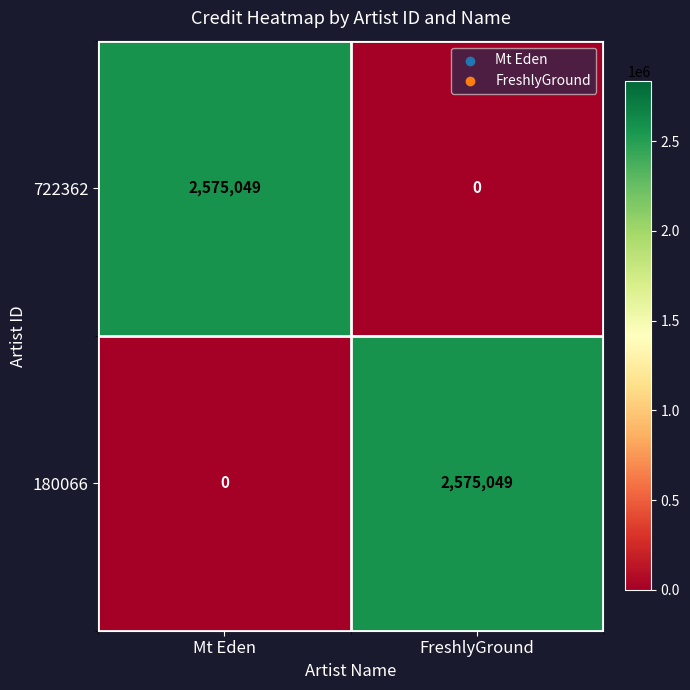

What is the difference between the maximum and minimum values in the 180066 series?

2575049